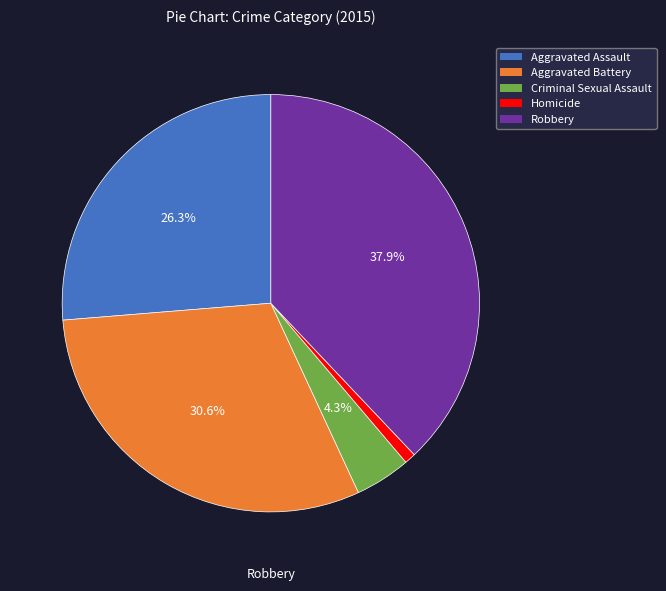

How many slices are in this pie chart?

5